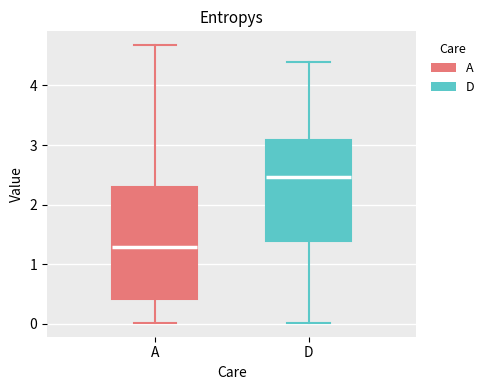

Reading left to right, transcribe this box plot: for each box, give where its median line is, the range the box spans, and where its two whiskers end, as read against the y-axis. The values are not printed on the chart, so give them approximately, as read against the axis.

A: median 1.3, box 0.4 to 2.3, whiskers 0.0 to 4.7
D: median 2.5, box 1.4 to 3.1, whiskers 0.0 to 4.4